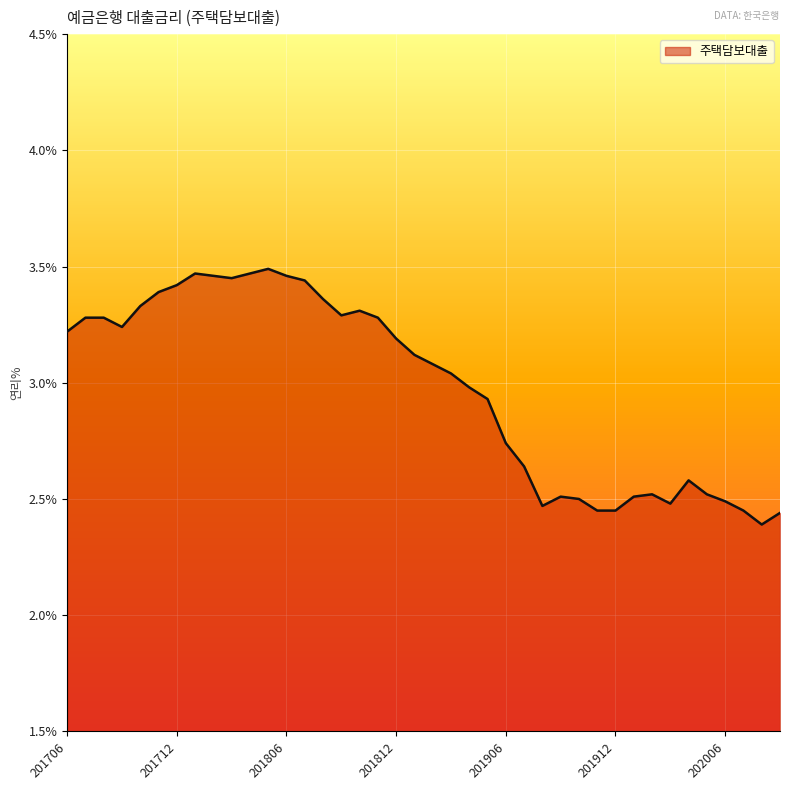

What is the difference between the maximum and minimum values?

1.1